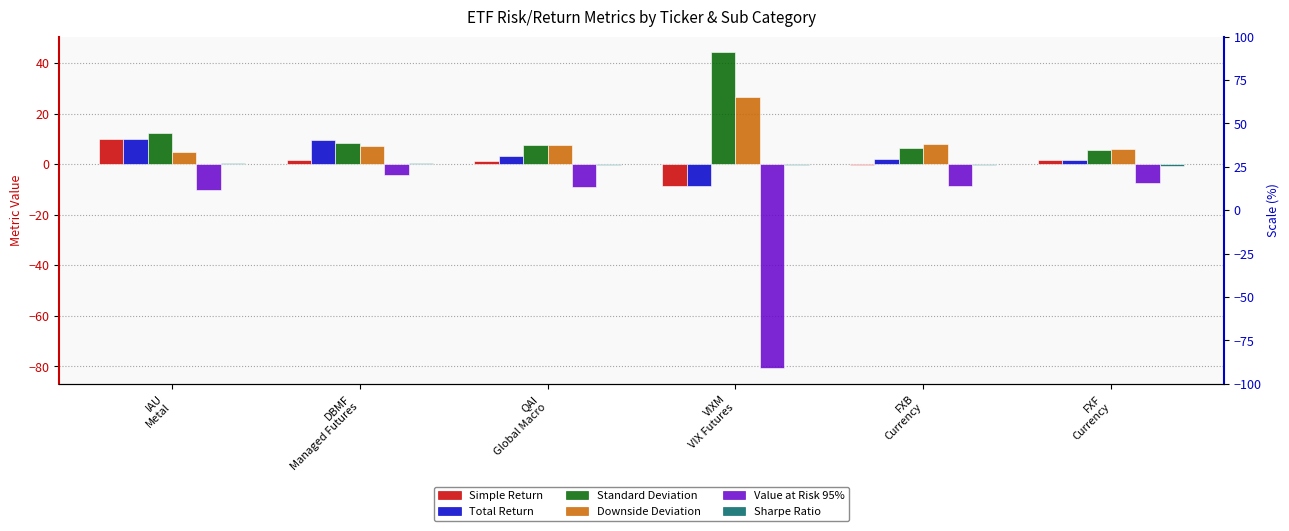

How many negative values does the Simple Return series have?

2